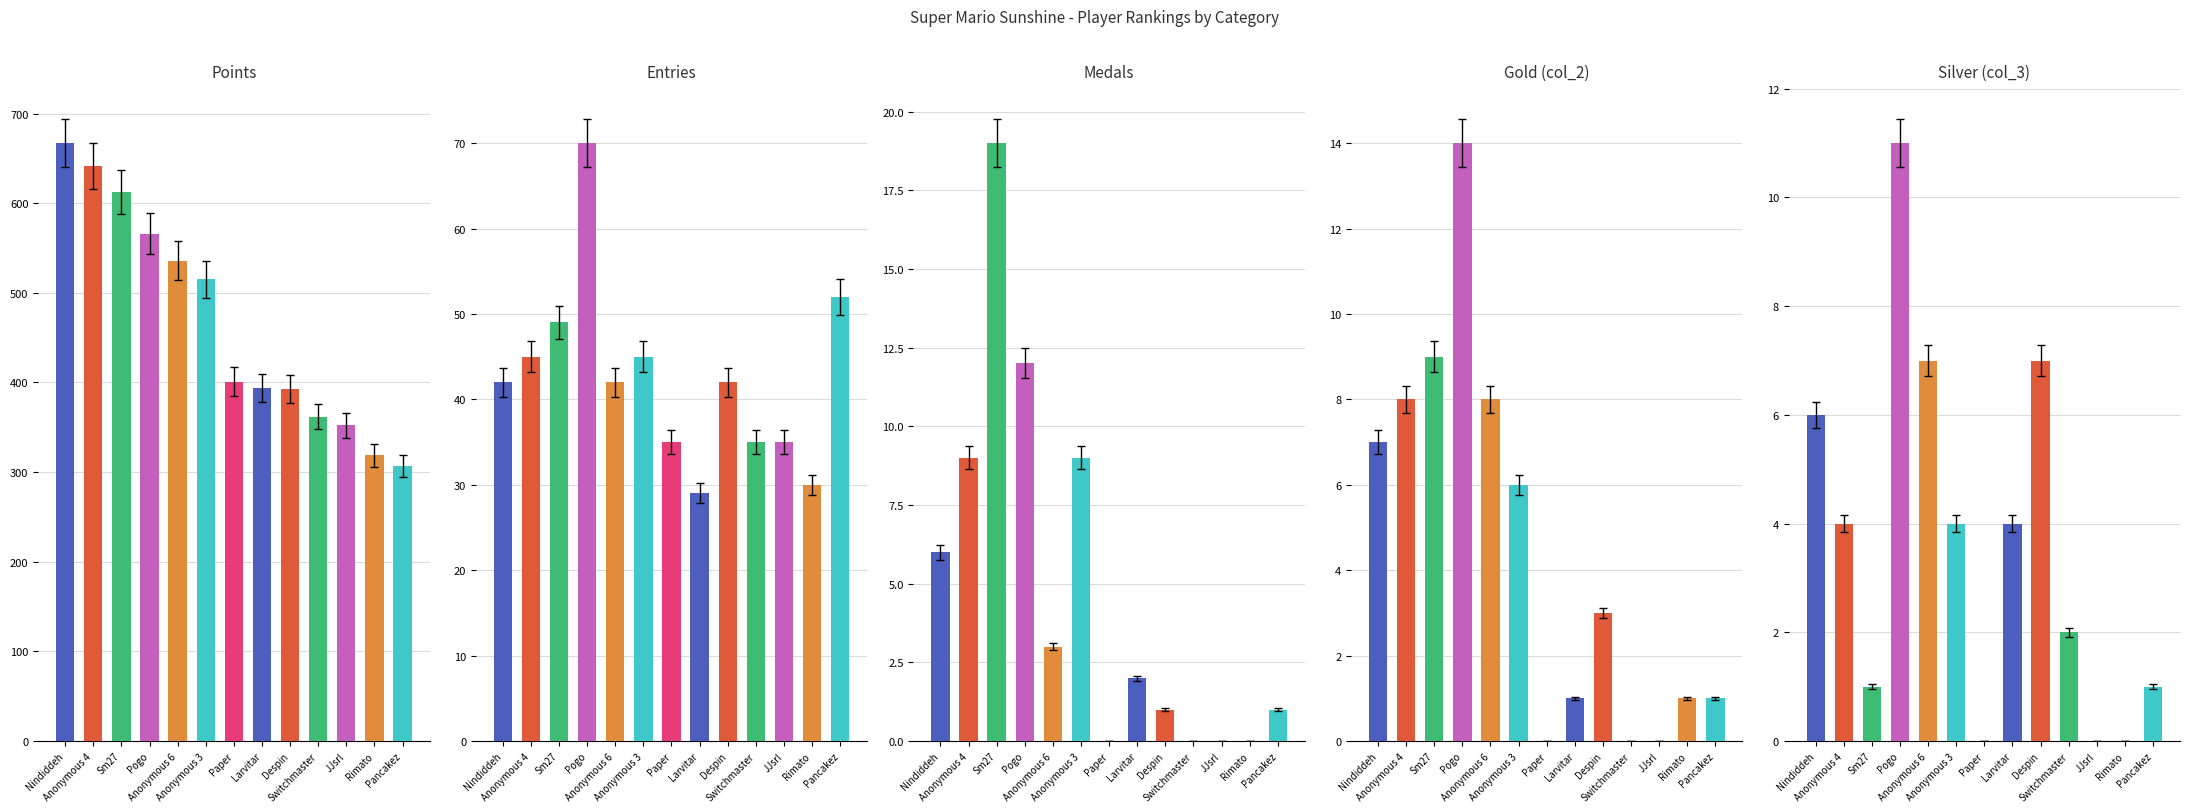

The col_2 series shows 14 at Pogo. True or false?

True